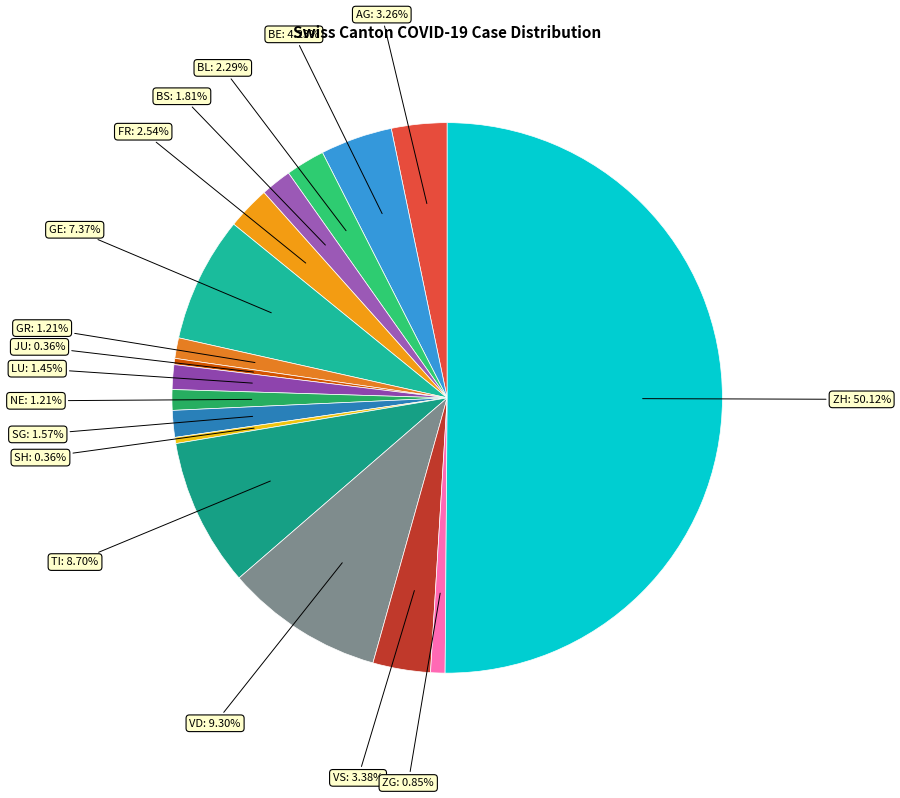

What is the largest slice in the pie chart?

ZH